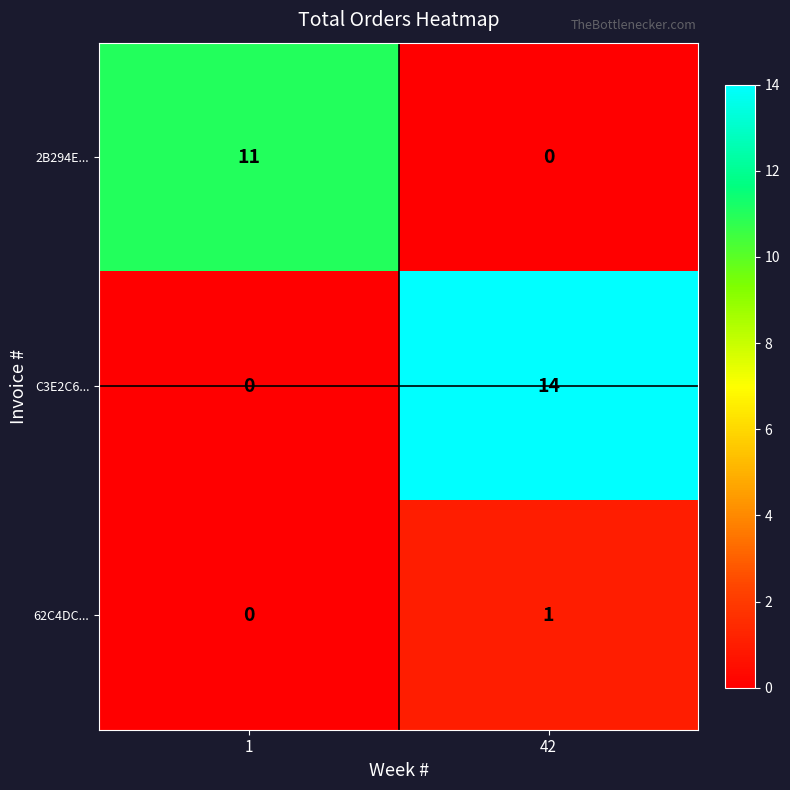

Count the number of categories in the chart.

2